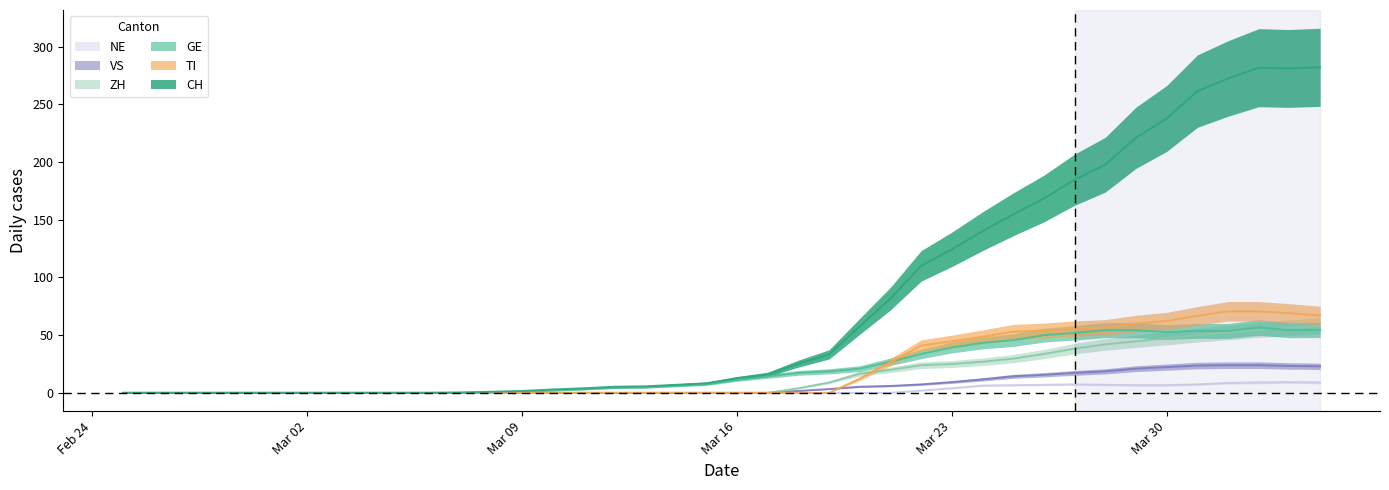

The value of TI at 19 is 47.1. True or false?

False